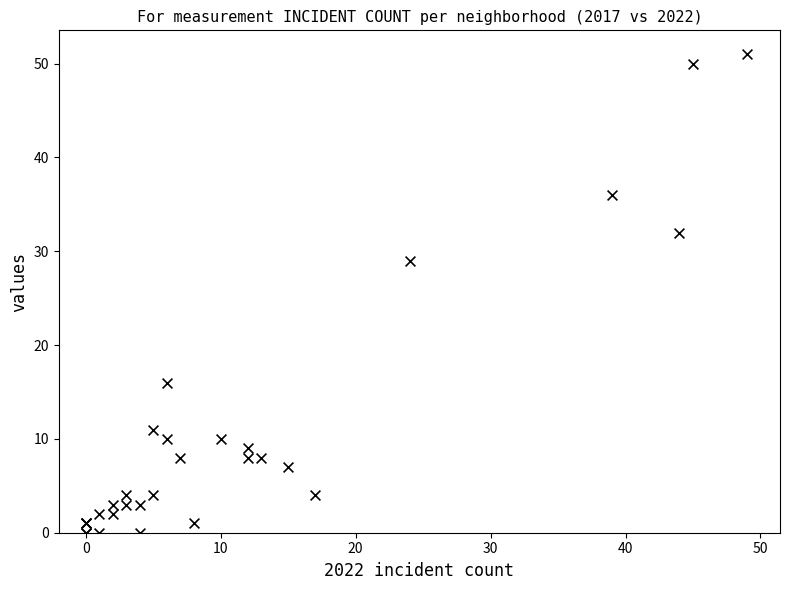

What Y value in the scatter plot is closest to 25?

29